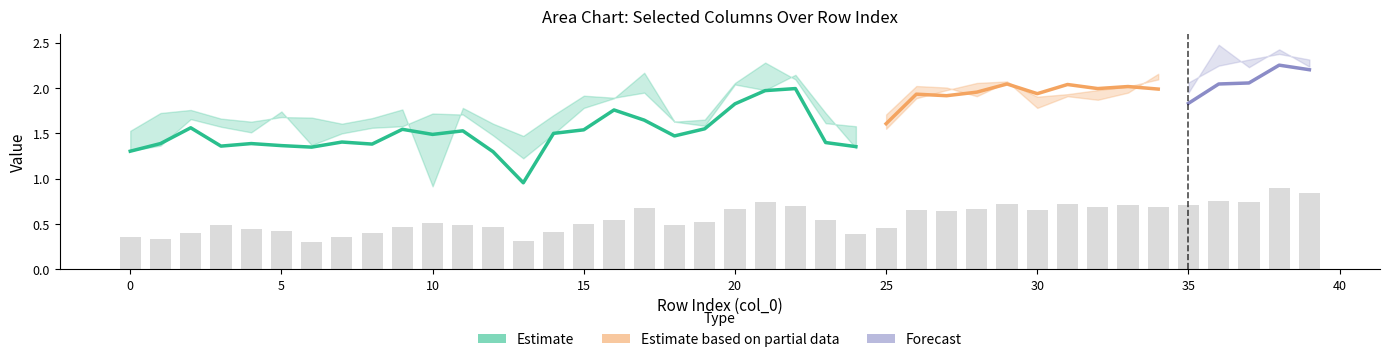

Reading left to right, what are all the values shown in this chart?

col_11: 0=1.4	1=1.4	2=1.5	3=1.7	4=1.6	5=1.6	6=1.4	7=1.4	8=1.5	9=1.6	10=1.7	11=1.7	12=1.6	13=1.4	14=1.5	15=1.7	16=1.8	17=2.0	18=1.7	19=1.7	20=1.9	21=2.1	22=2.0	23=1.7	24=1.5	25=1.6	26=1.9	27=1.9	28=2.0	29=2.0	30=1.9	31=2.0	32=2.0	33=2.0	34=2.0	35=2.0	36=2.1	37=2.1	38=2.3	39=2.2
col_13: 0=1.3	1=1.4	2=1.7	3=1.6	4=1.5	5=1.7	6=1.4	7=1.5	8=1.6	9=1.6	10=1.7	11=1.7	12=1.5	13=1.2	14=1.5	15=1.8	16=1.9	17=2.2	18=1.6	19=1.6	20=2.0	21=2.0	22=2.1	23=1.7	24=1.3	25=1.5	26=2.2	27=2.1	28=2.1	29=2.2	30=1.9	31=2.1	32=1.9	33=2.1	34=2.2	35=1.9	36=2.5	37=2.2	38=2.4	39=2.2
col_15: 0=1.5	1=1.7	2=1.8	3=1.7	4=1.6	5=1.7	6=1.7	7=1.6	8=1.7	9=1.8	10=0.9	11=1.8	12=1.6	13=1.5	14=1.7	15=1.9	16=1.9	17=1.9	18=1.6	19=1.7	20=2.1	21=2.3	22=2.1	23=1.6	24=1.6	25=1.6	26=2.0	27=2.0	28=2.2	29=2.2	30=2.1	31=2.0	32=2.0	33=2.1	34=2.2	35=2.1	36=2.2	37=2.3	38=2.4	39=2.3
col_17: 0=1.3	1=1.4	2=1.6	3=1.4	4=1.4	5=1.4	6=1.3	7=1.4	8=1.4	9=1.5	10=1.5	11=1.5	12=1.3	13=1.0	14=1.5	15=1.5	16=1.8	17=1.6	18=1.5	19=1.6	20=1.8	21=2.0	22=2.0	23=1.4	24=1.4	25=1.6	26=1.9	27=1.9	28=1.9	29=2.0	30=1.8	31=1.9	32=1.8	33=2.0	34=2.1	35=1.8	36=2.0	37=2.1	38=2.3	39=2.2
col_16: 0=1.3	1=1.4	2=1.5	3=1.4	4=1.5	5=1.5	6=1.3	7=1.5	8=1.4	9=1.4	10=1.7	11=1.5	12=1.4	13=1.3	14=1.4	15=1.6	16=1.7	17=1.7	18=1.5	19=1.7	20=1.9	21=2.0	22=2.1	23=1.5	24=1.4	25=1.6	26=1.9	27=2.0	28=2.1	29=2.1	30=1.8	31=1.9	32=1.9	33=1.9	34=2.2	35=1.9	36=2.1	37=2.1	38=2.3	39=2.2
col_18: 0=1.5	1=1.6	2=1.6	3=1.7	4=1.6	5=1.6	6=1.6	7=1.6	8=1.6	9=1.6	10=1.8	11=1.7	12=1.5	13=1.2	14=1.6	15=1.7	16=1.9	17=1.8	18=1.6	19=1.8	20=2.1	21=2.2	22=2.1	23=1.7	24=1.6	25=1.7	26=2.0	27=2.0	28=1.9	29=2.1	30=1.9	31=1.9	32=2.0	33=2.0	34=2.1	35=2.0	36=2.1	37=2.1	38=2.3	39=2.3